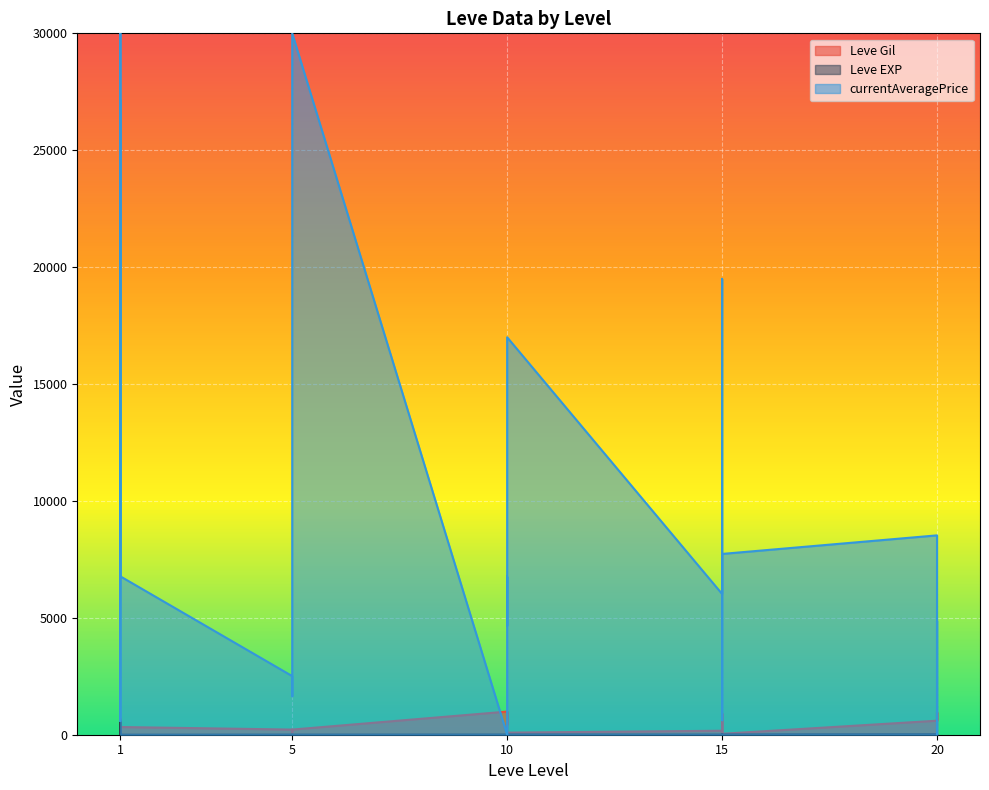

Reading left to right, extract all data points from this chart.

Leve Gil: 160	114	115	690	690	330	220	110	220	220	220	220	990	430	990	990	990	90	170	910	170	40	910	40	600	960	600	600	960	600
Leve EXP: 1	630	630	1	1	1	5	4	5	5	5	5	9	8	9	9	9	13	7	18	7	13	18	13	21	12	21	21	12	21